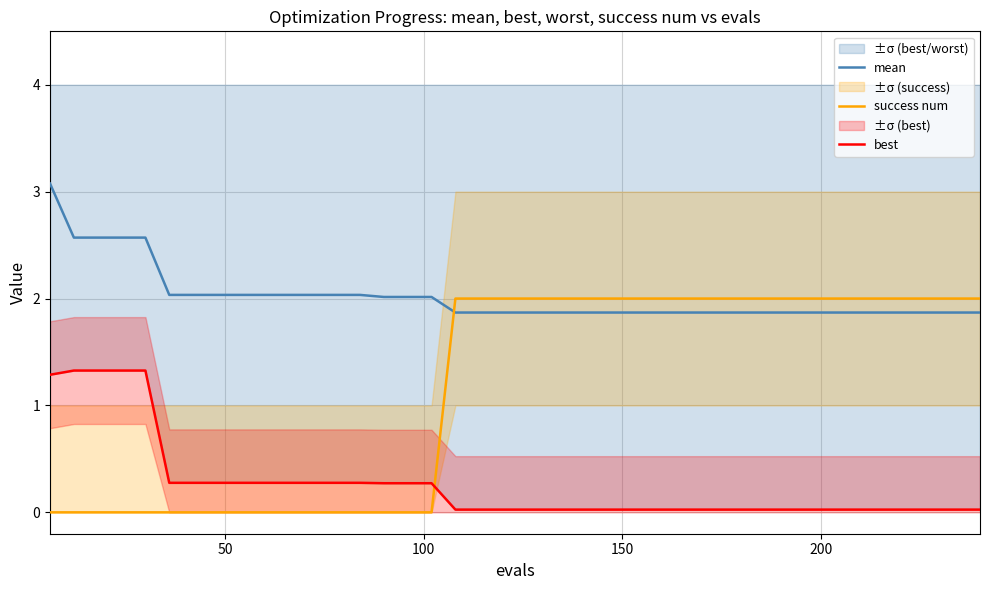

True or false: success num has more than 1 points higher than both neighbors.

False